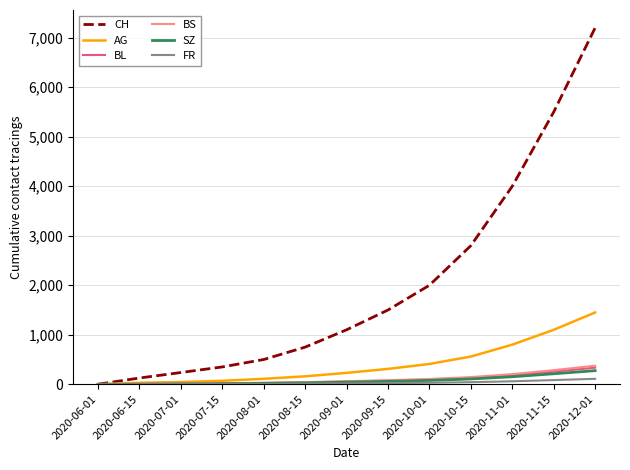

At which category does the chart reach its peak across all series?

2020-12-01